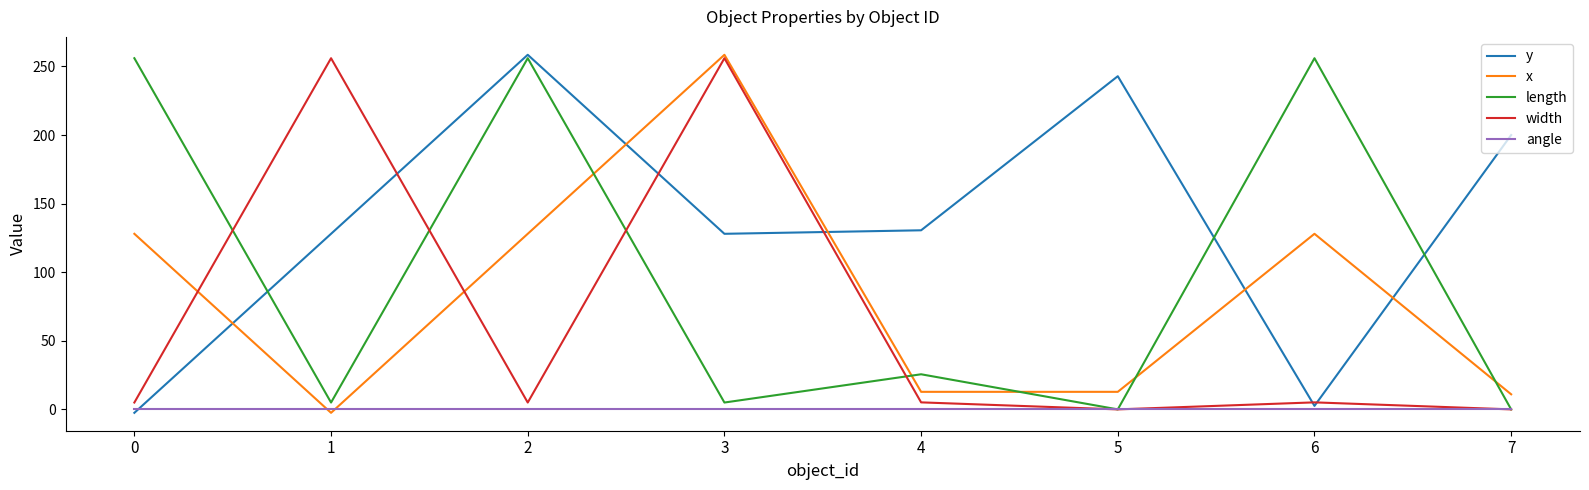

Which series has the largest total across all categories?

y